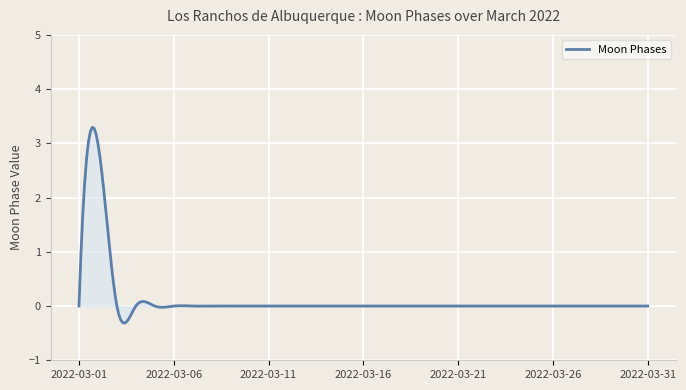

True or false: there are more than 2 points higher than both neighbors.

True